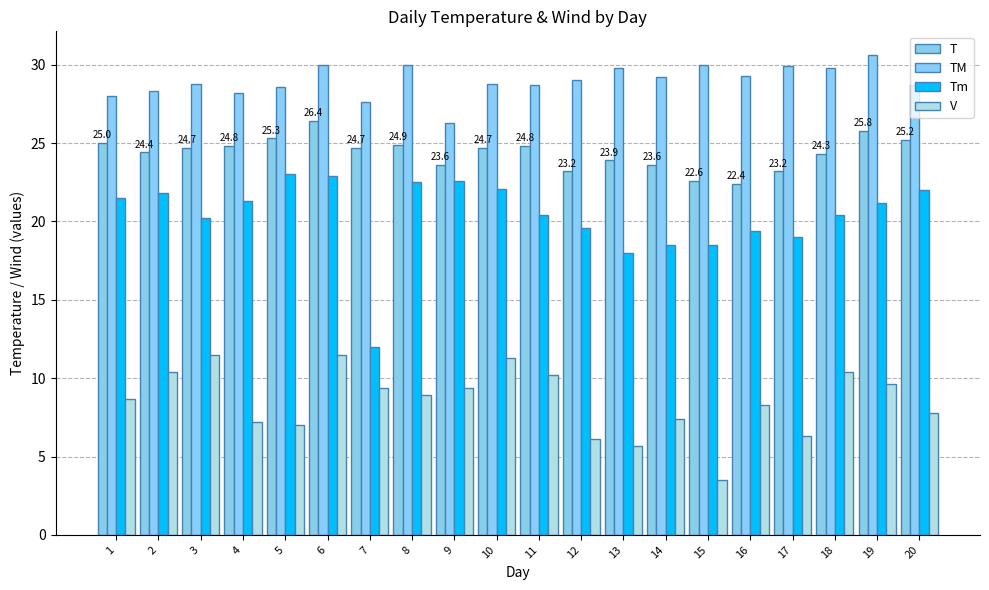

What is the sum of all V values?

170.6